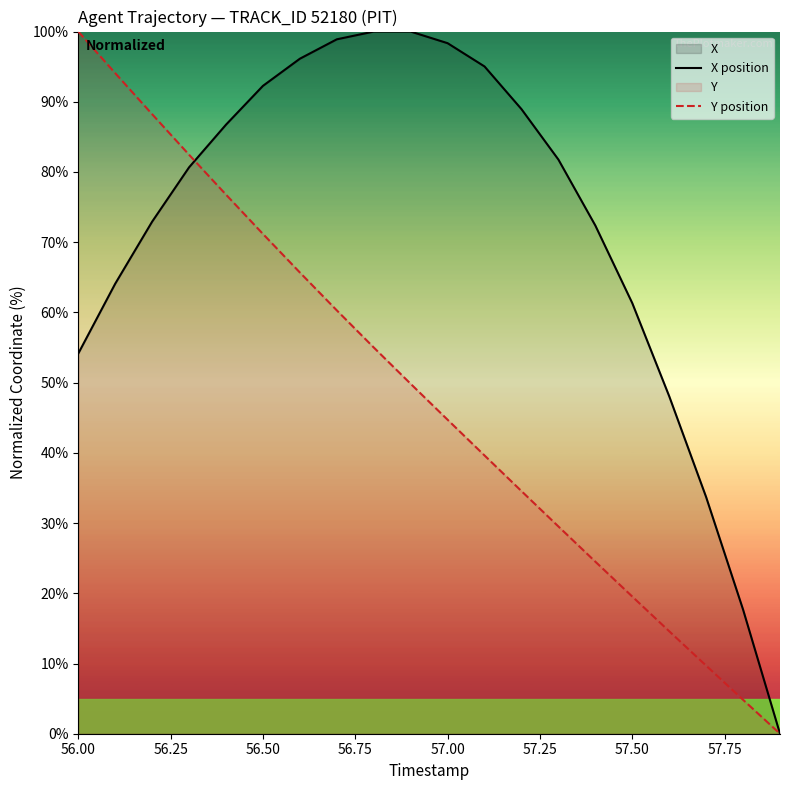

Where does the Y position series first go above 49?

56.00